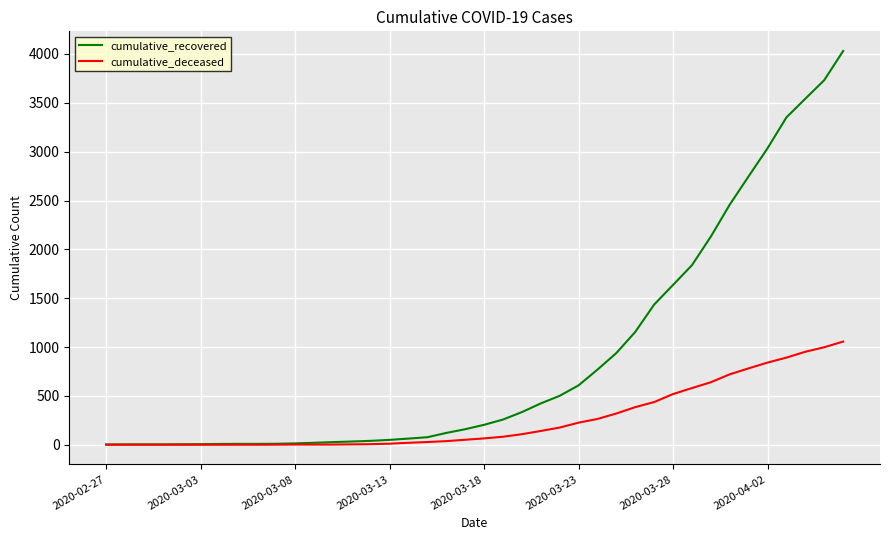

What is the highest value of the cumulative_deceased series?

1056